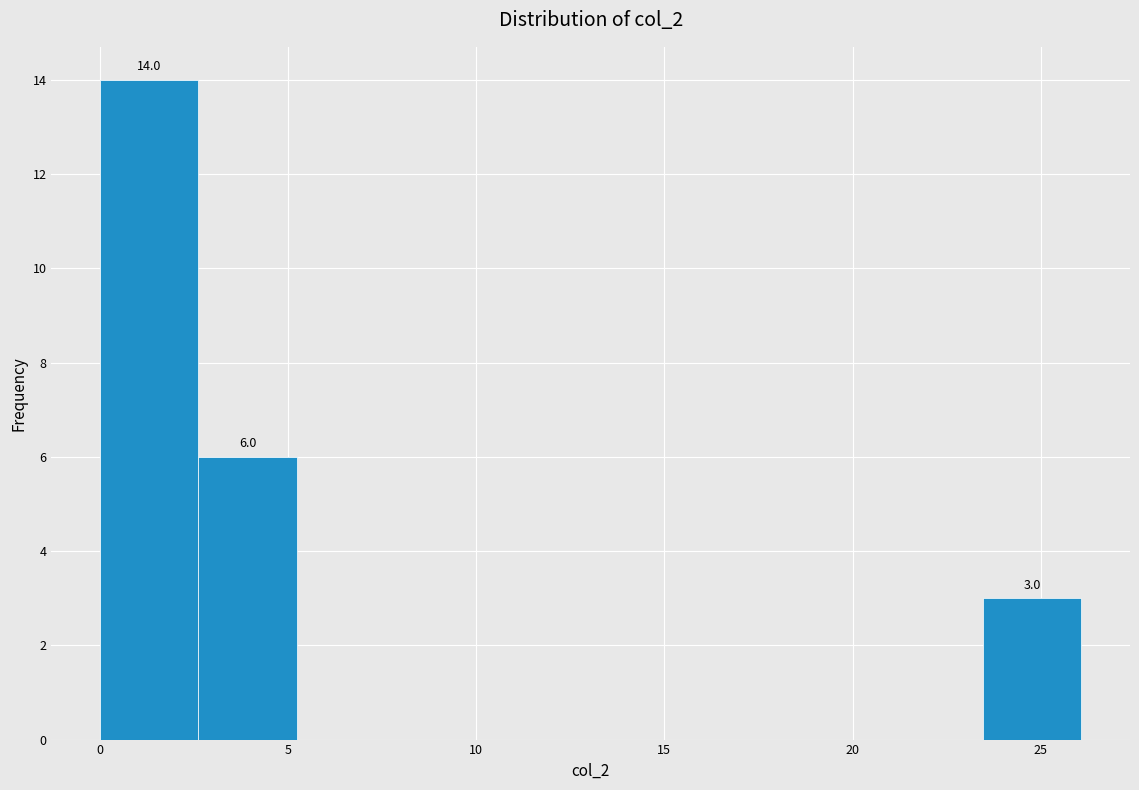

Which range on the x-axis has the tallest bar?

0.0 to 2.5